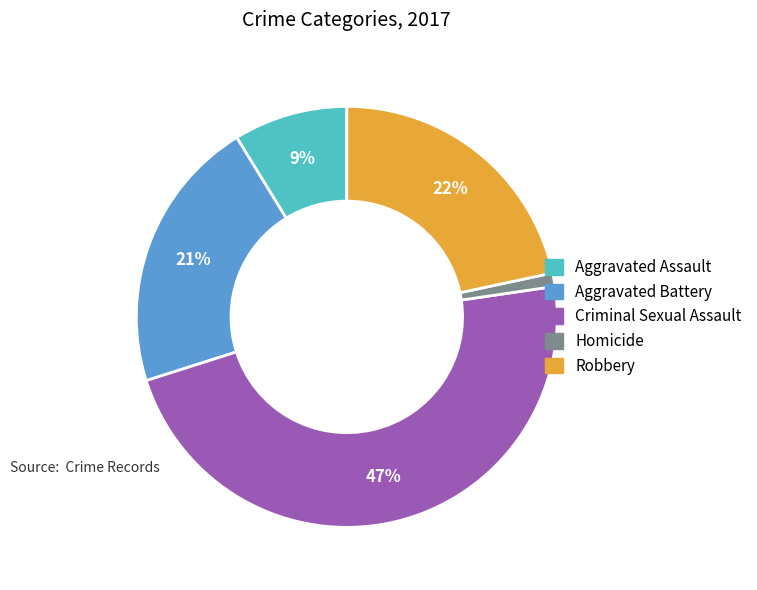

Combined, do Robbery and Aggravated Assault account for over 50%?

No